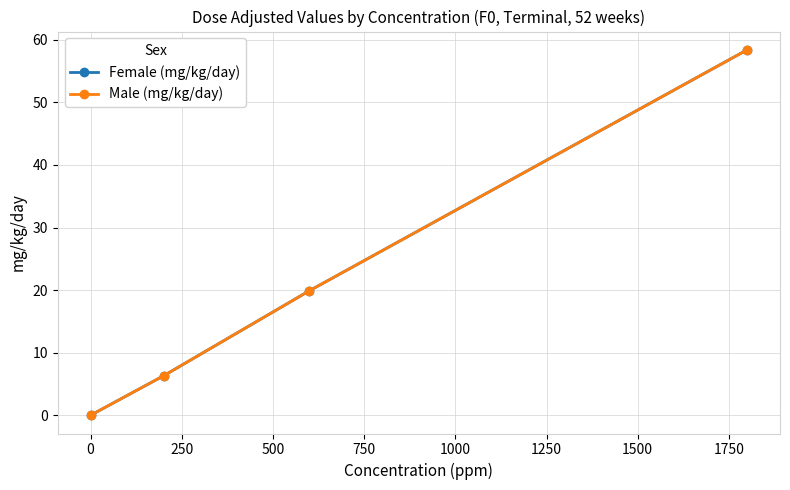

Is this an area chart (filled region under the line)?

No